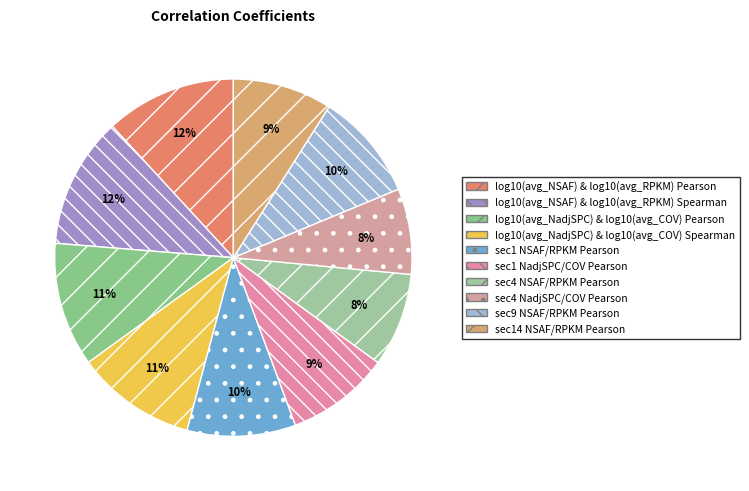

To the nearest percent, what is the difference between the sec4 NadjSPC/COV Pearson and sec1 NSAF/RPKM Pearson slice percentages?

2%